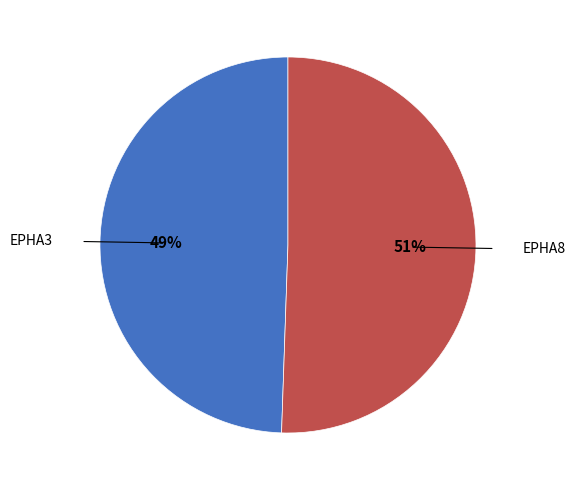

Rank the categories by value from lowest to highest.

EPHA3, EPHA8